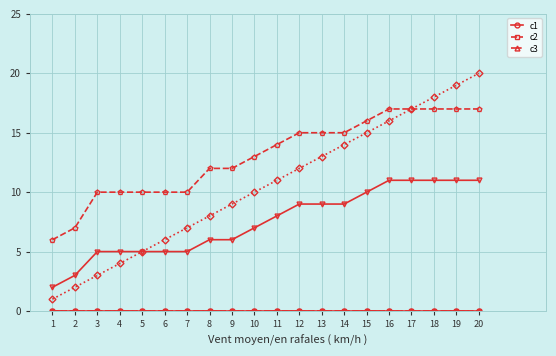

Is it true that _parent_index equals 16 at 14?

False